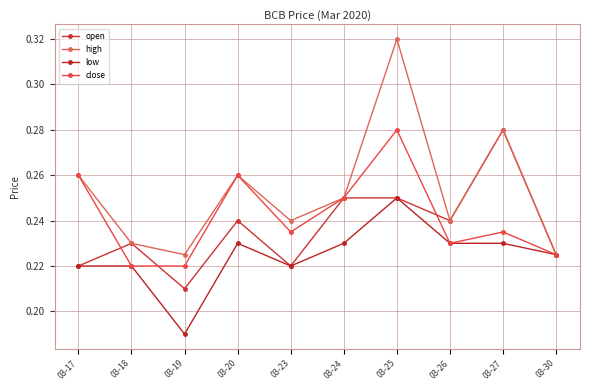

Reading left to right, extract all data points from this chart.

open: 0.2	0.2	0.2	0.2	0.2	0.2	0.2	0.2	0.3	0.2
high: 0.3	0.2	0.2	0.3	0.2	0.2	0.3	0.2	0.3	0.2
low: 0.2	0.2	0.2	0.2	0.2	0.2	0.2	0.2	0.2	0.2
close: 0.3	0.2	0.2	0.3	0.2	0.2	0.3	0.2	0.2	0.2